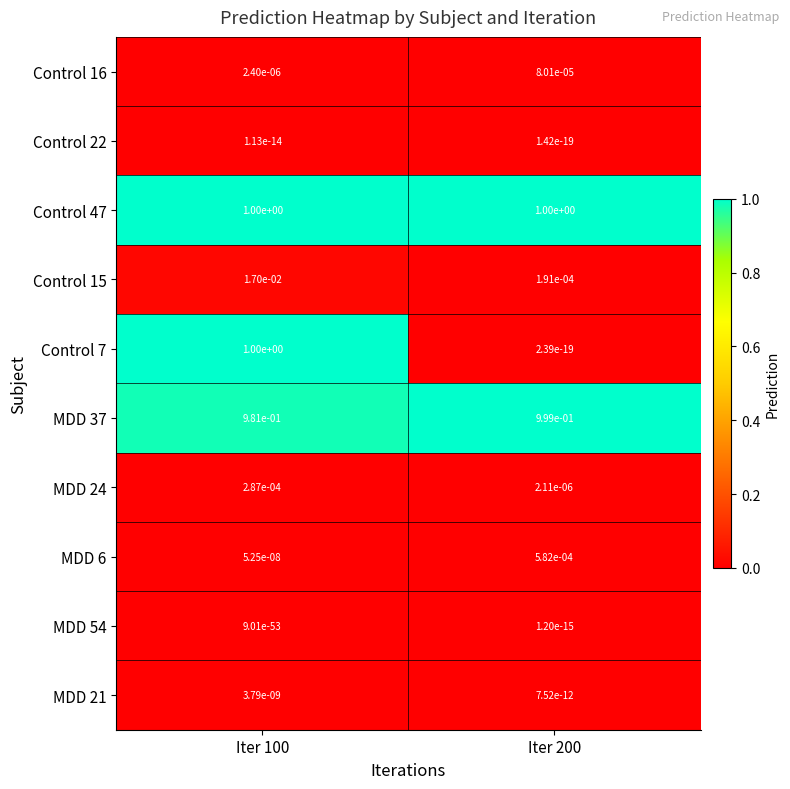

At how many categories does at least one series exceed 0?

2